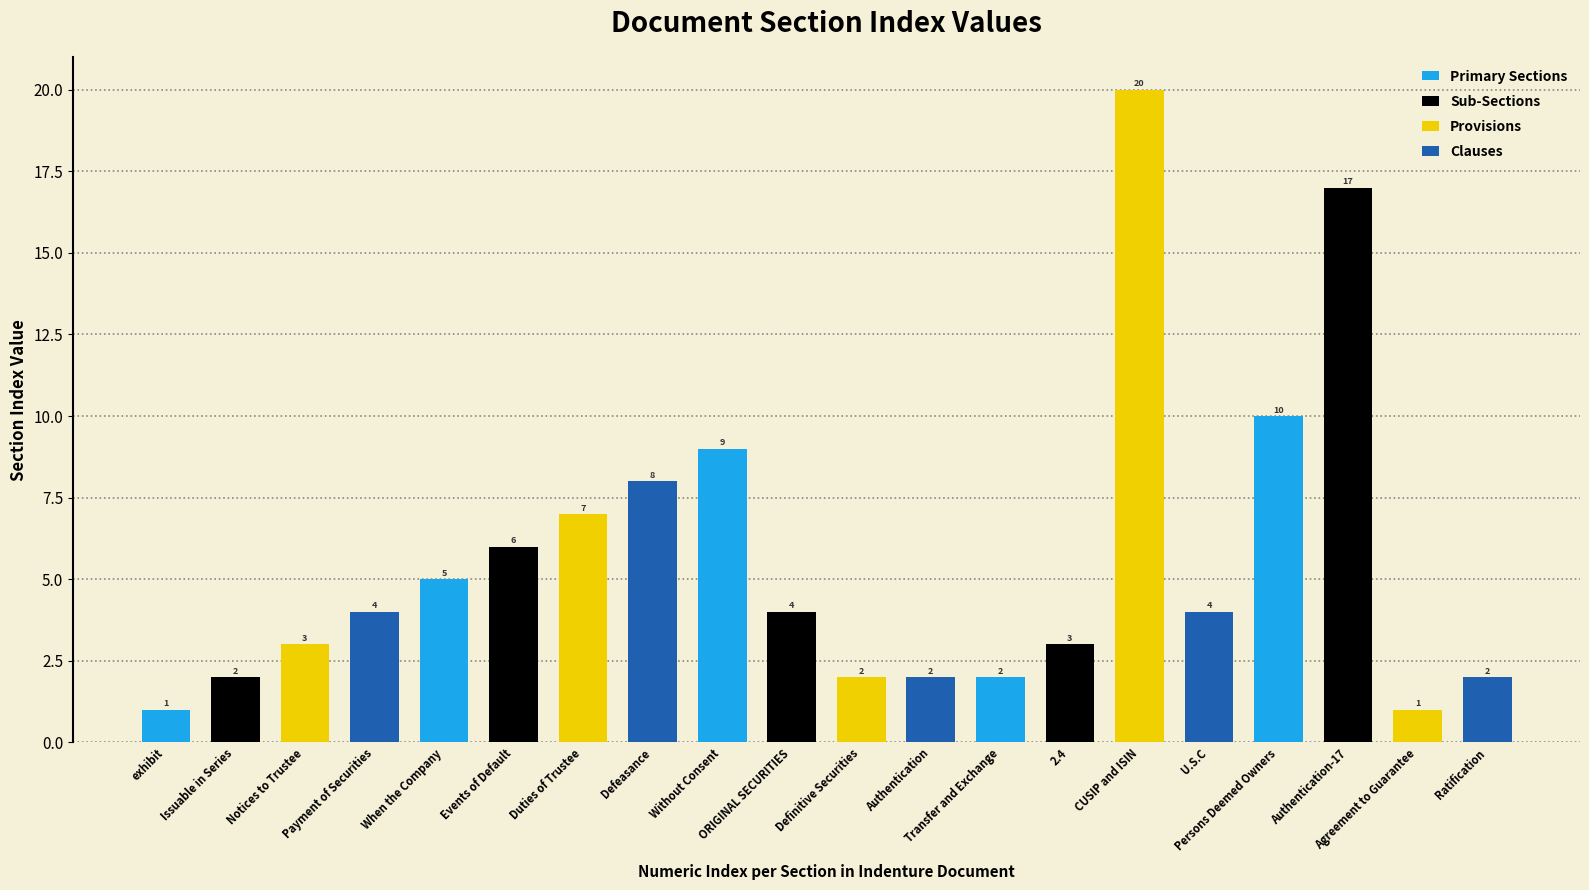

Which series has the largest total across all categories?

Provisions